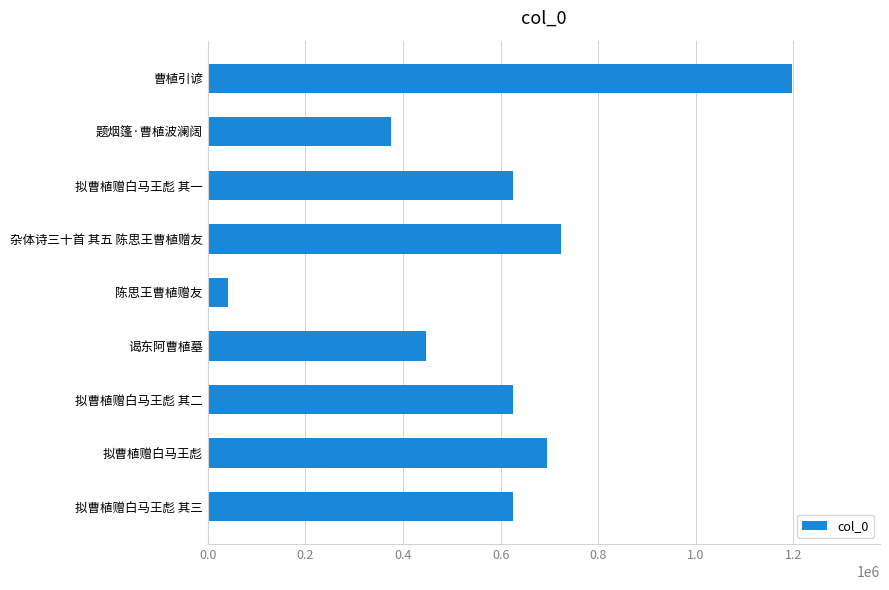

Count the number of categories in the chart.

9